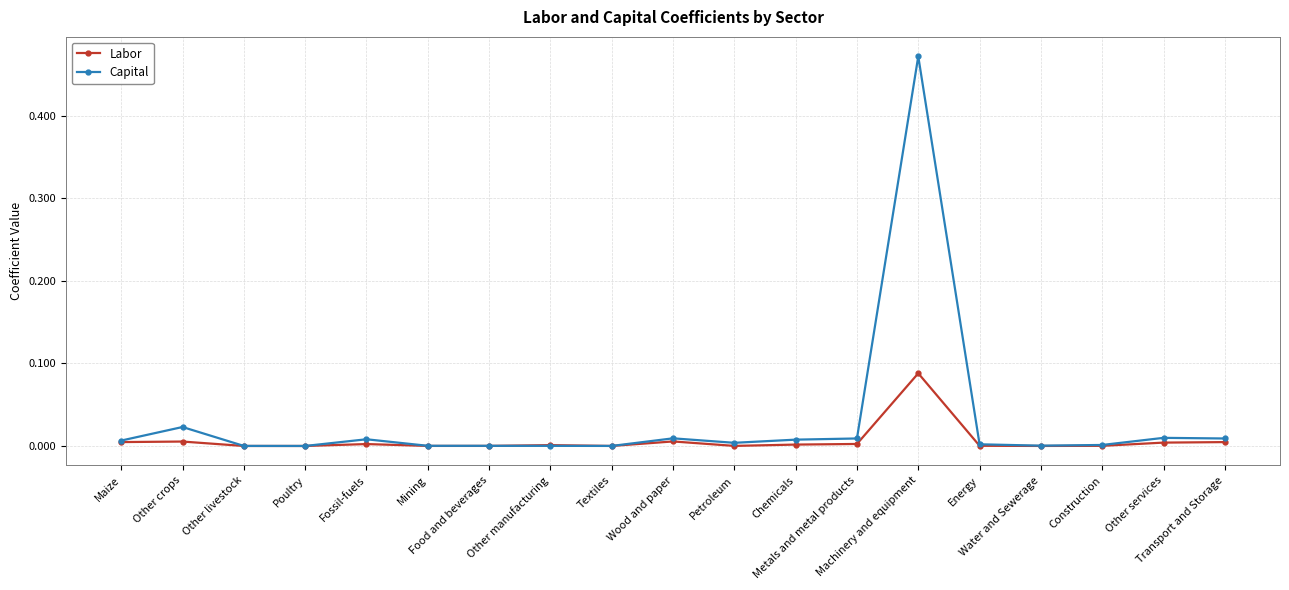

List the series in order of their overall mean, lowest first.

Labor, Capital